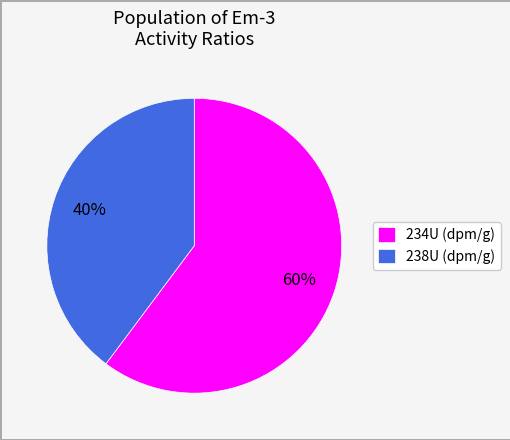

True or false: 238U (dpm/g) accounts for 40% of the total.

True